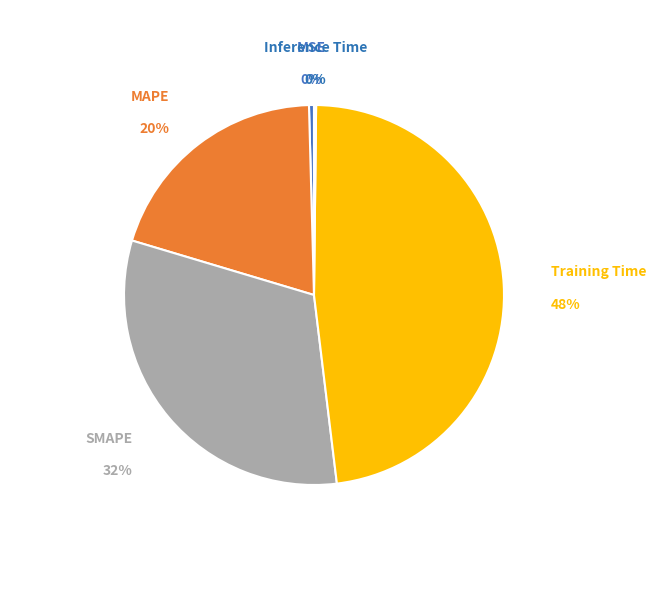

True or false: MAPE accounts for 20% of the total.

True